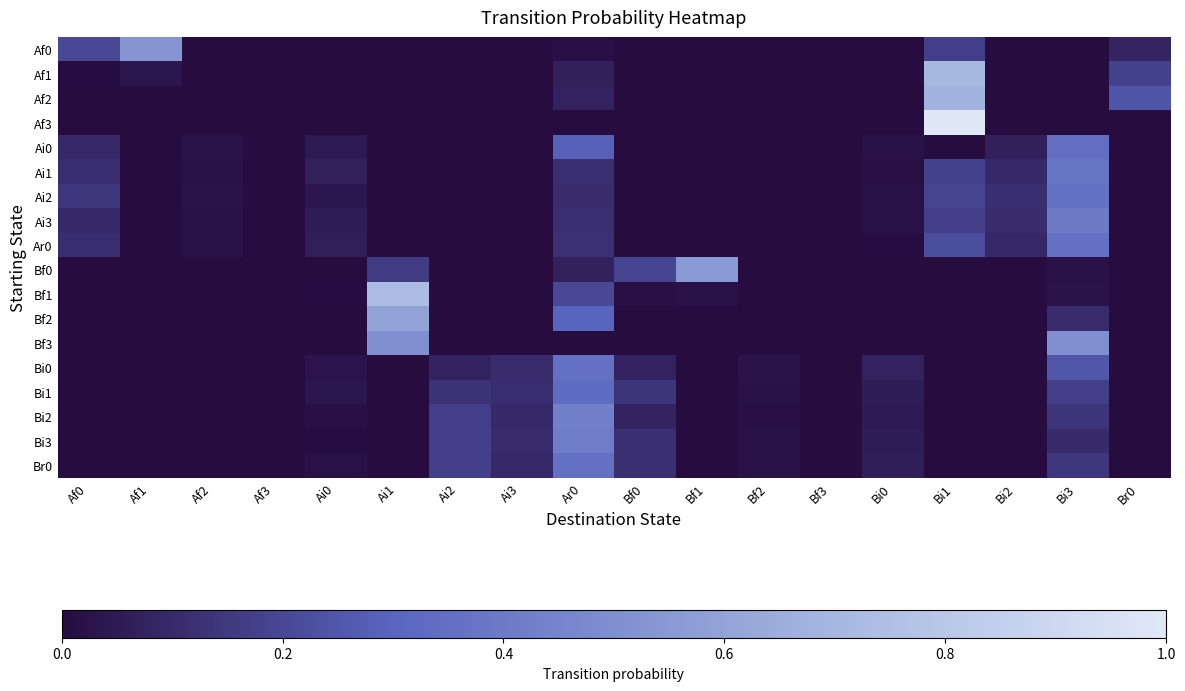

Which category has the highest value across all series?

Bi1